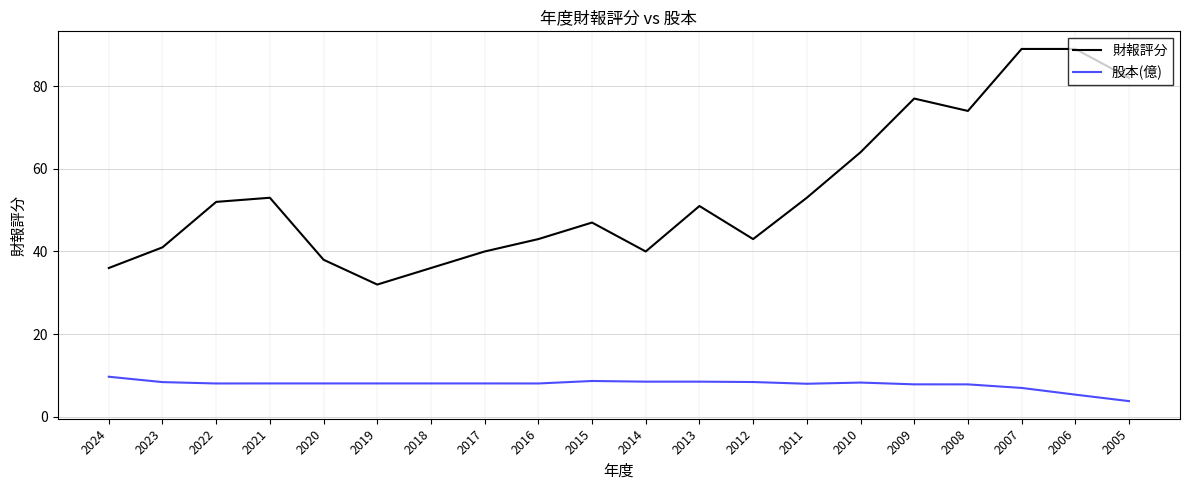

Is the value of 財報評分 at 2006 greater than the value of 股本(億) at 2017?

Yes